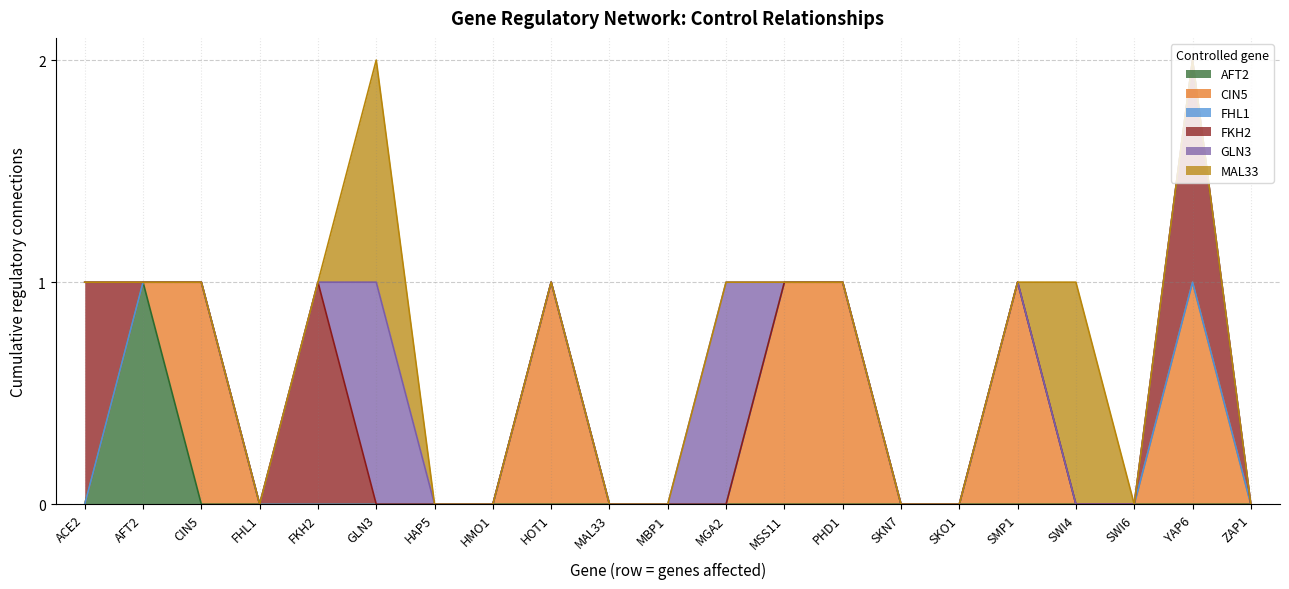

How many data points does each series have?

21